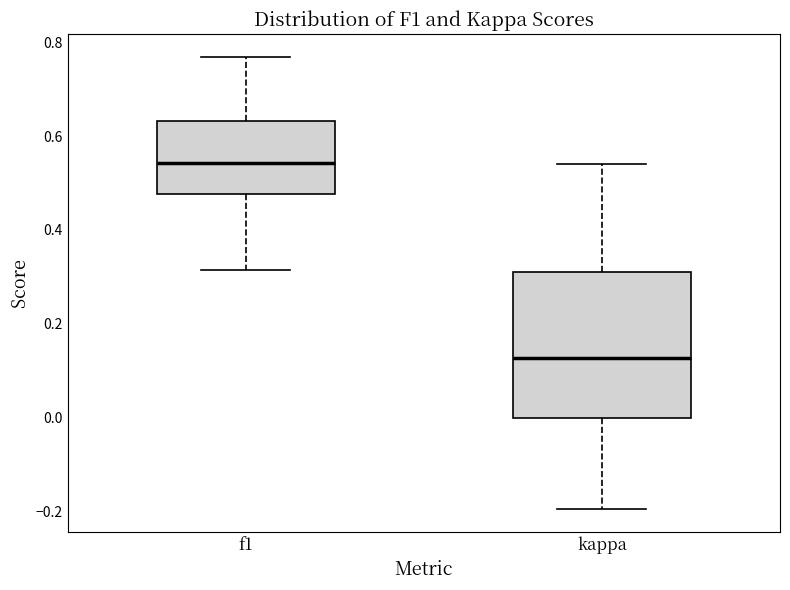

Reading left to right, read every box against the y-axis: the position of its median line, the range the box covers, and the ends of its whiskers. The values are not printed on the chart, so give them approximately, as read against the axis.

f1: median 0.54, box 0.48 to 0.64, whiskers 0.32 to 0.76
kappa: median 0.12, box 0.00 to 0.32, whiskers -0.20 to 0.54